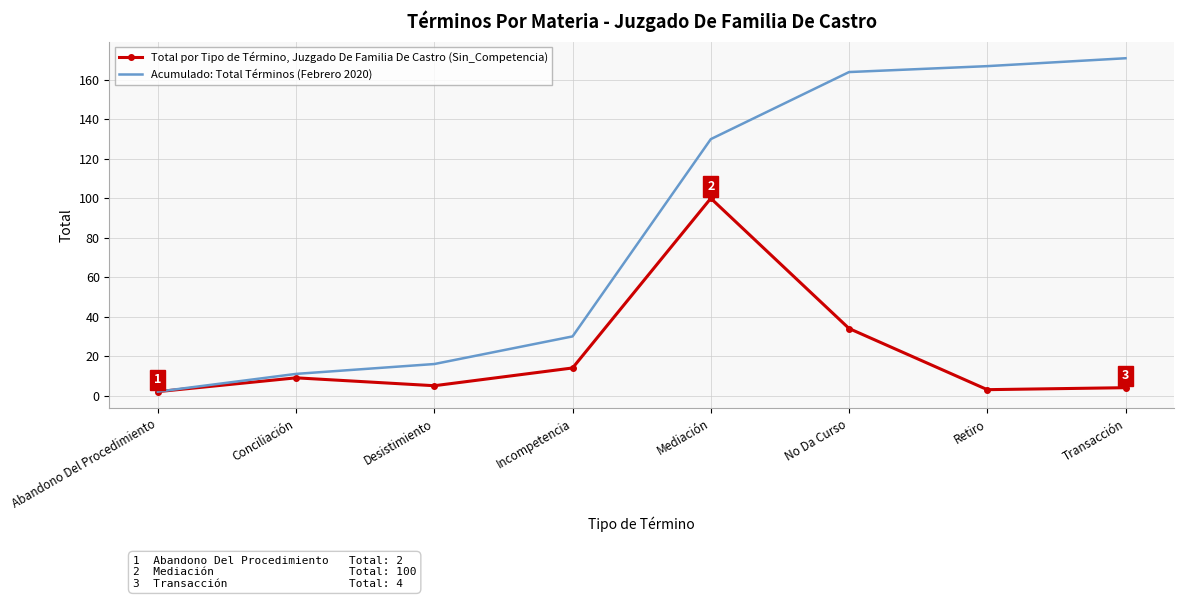

What position from the left is Transacción?

8